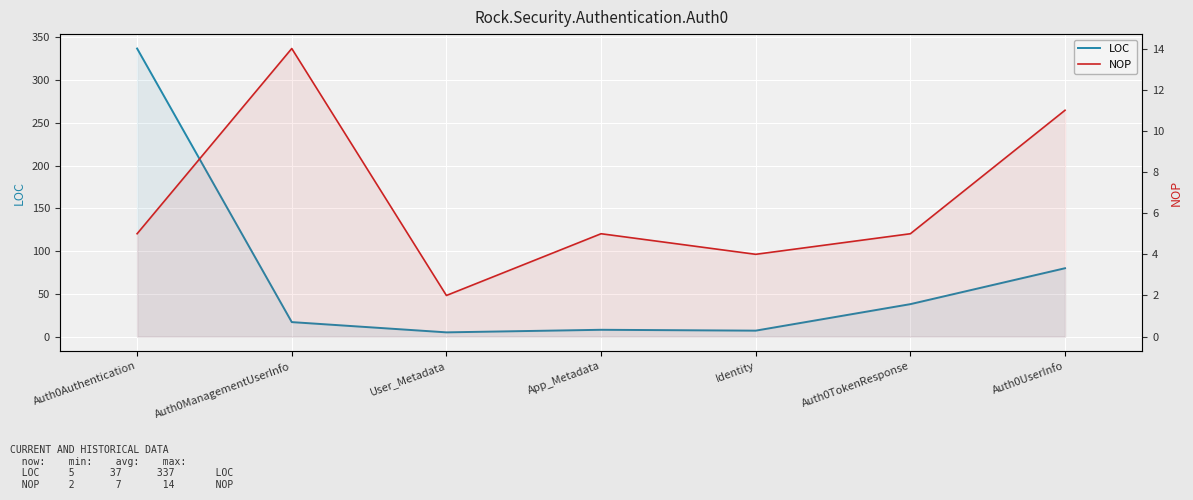

What position from the right is Auth0Authentication?

7